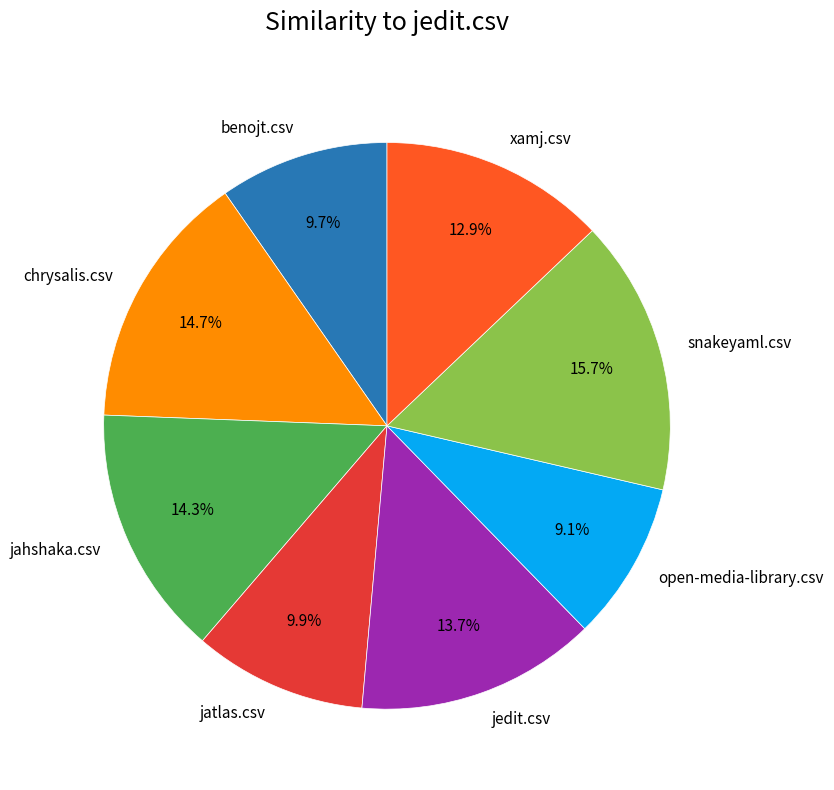

Which slice is the largest?

snakeyaml.csv